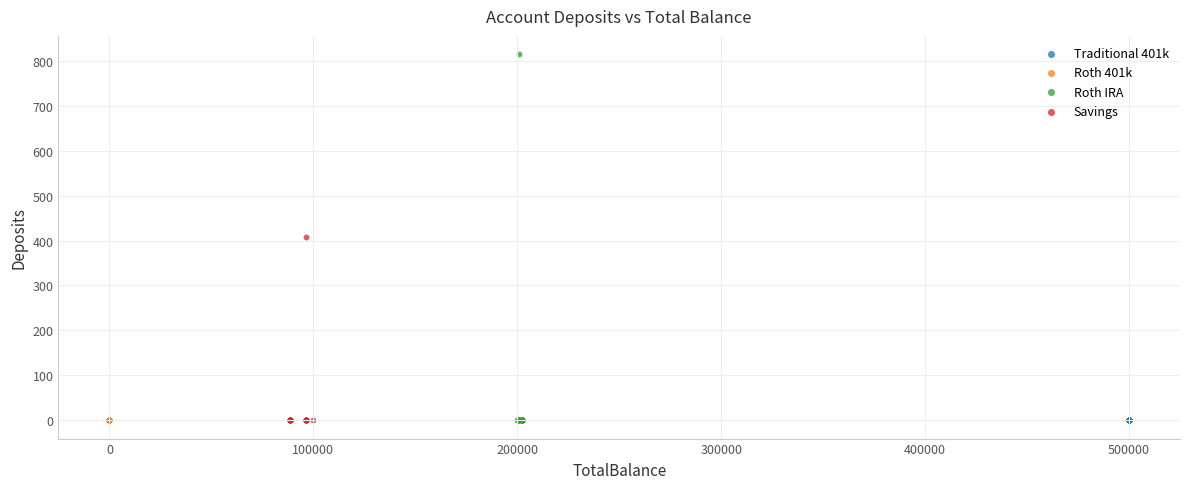

What are all the series names shown in the legend?

Traditional 401k, Roth 401k, Roth IRA, Savings